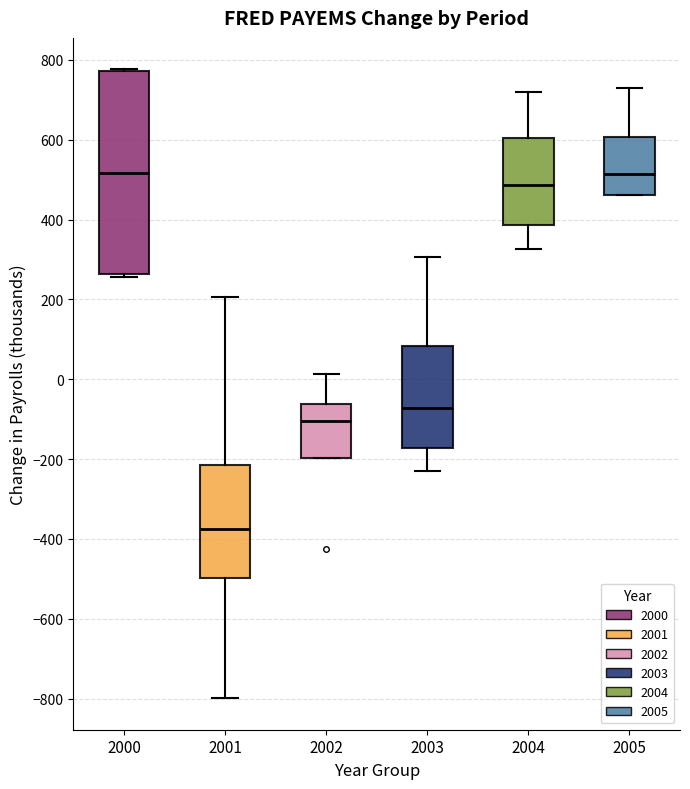

Reading left to right, transcribe this box plot: for each box, give where its median line is, the range the box spans, and where its two whiskers end, as read against the y-axis. The values are not printed on the chart, so give them approximately, as read against the axis.

2000: median 520, box 260 to 780, whiskers 260 (just below the box's lower edge) to 780
2001: median -380, box -500 to -220, whiskers -800 to 200
2002: median -100, box -200 to -60, whiskers -200 to 20
2003: median -80, box -180 to 80, whiskers -220 to 300
2004: median 480, box 380 to 600, whiskers 320 to 720
2005: median 520, box 460 to 600, whiskers 460 to 720